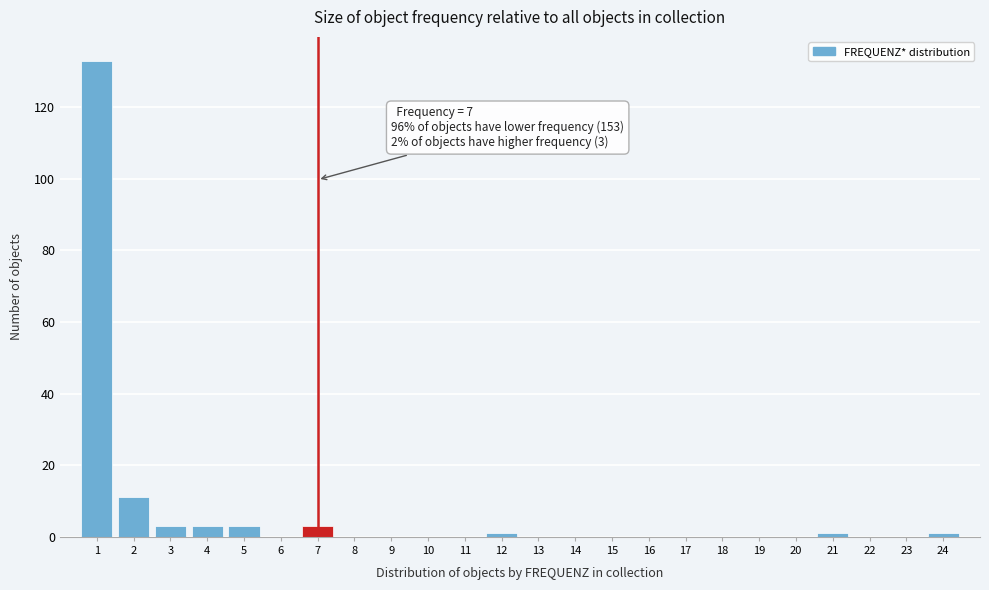

Over which range of the x-axis is the bar tallest?

0.5 to 1.5